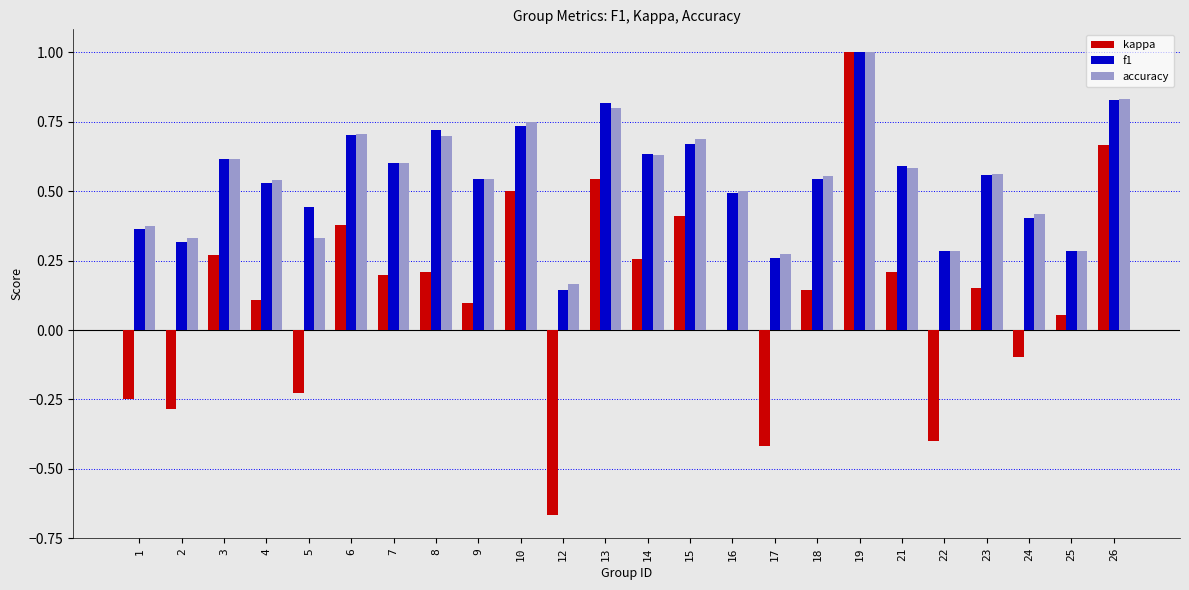

At which category is the sum across all series the highest?

19